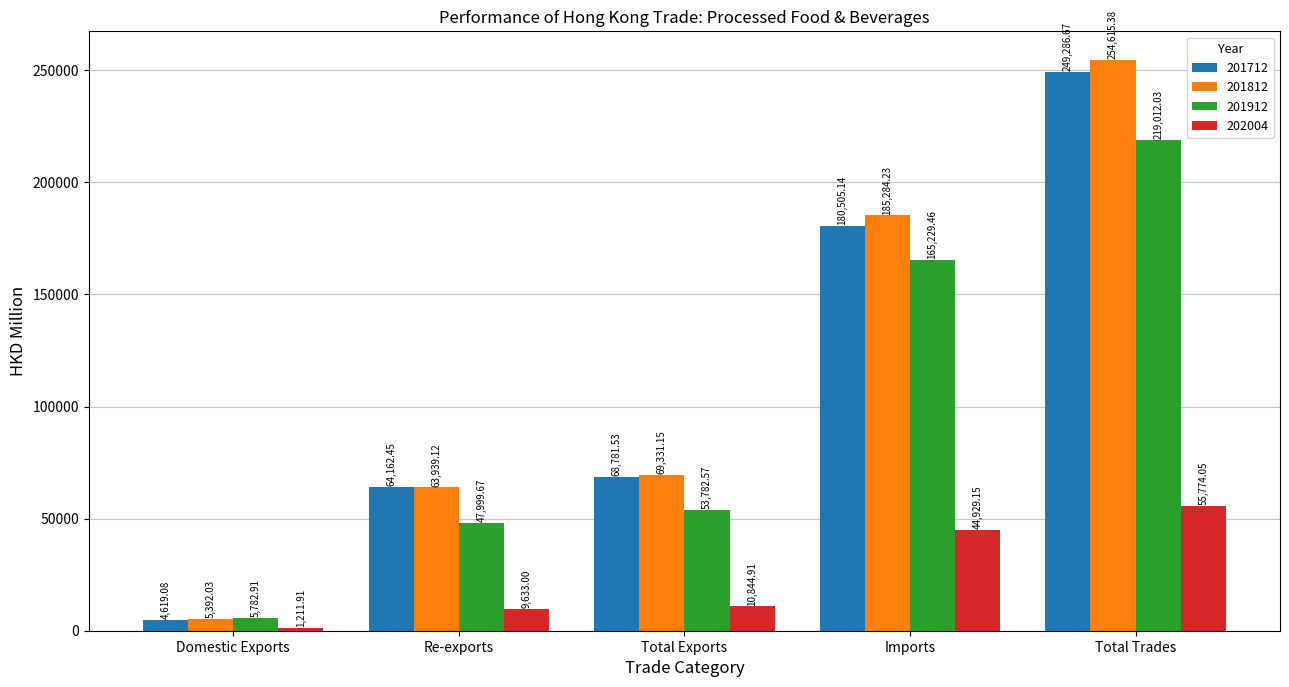

At Domestic Exports, list the series in order from largest to smallest.

201912, 201812, 201712, 202004